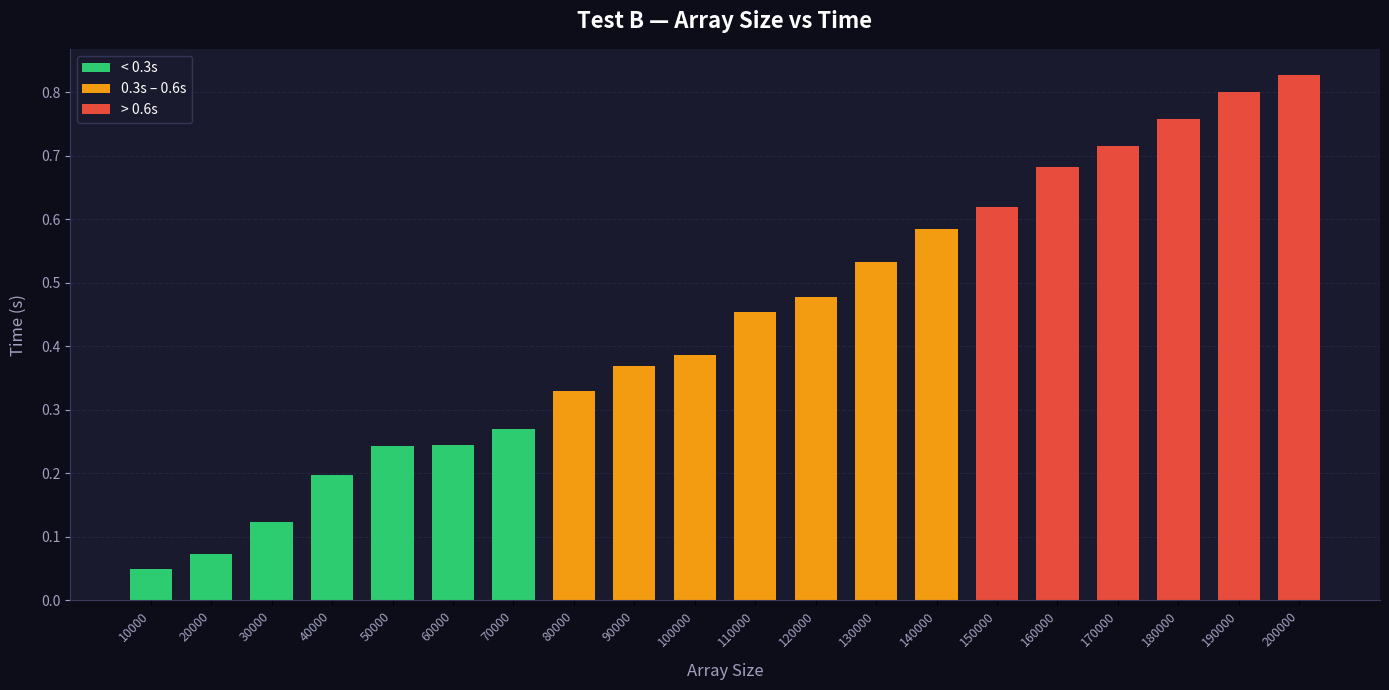

Count the number of categories in the chart.

20